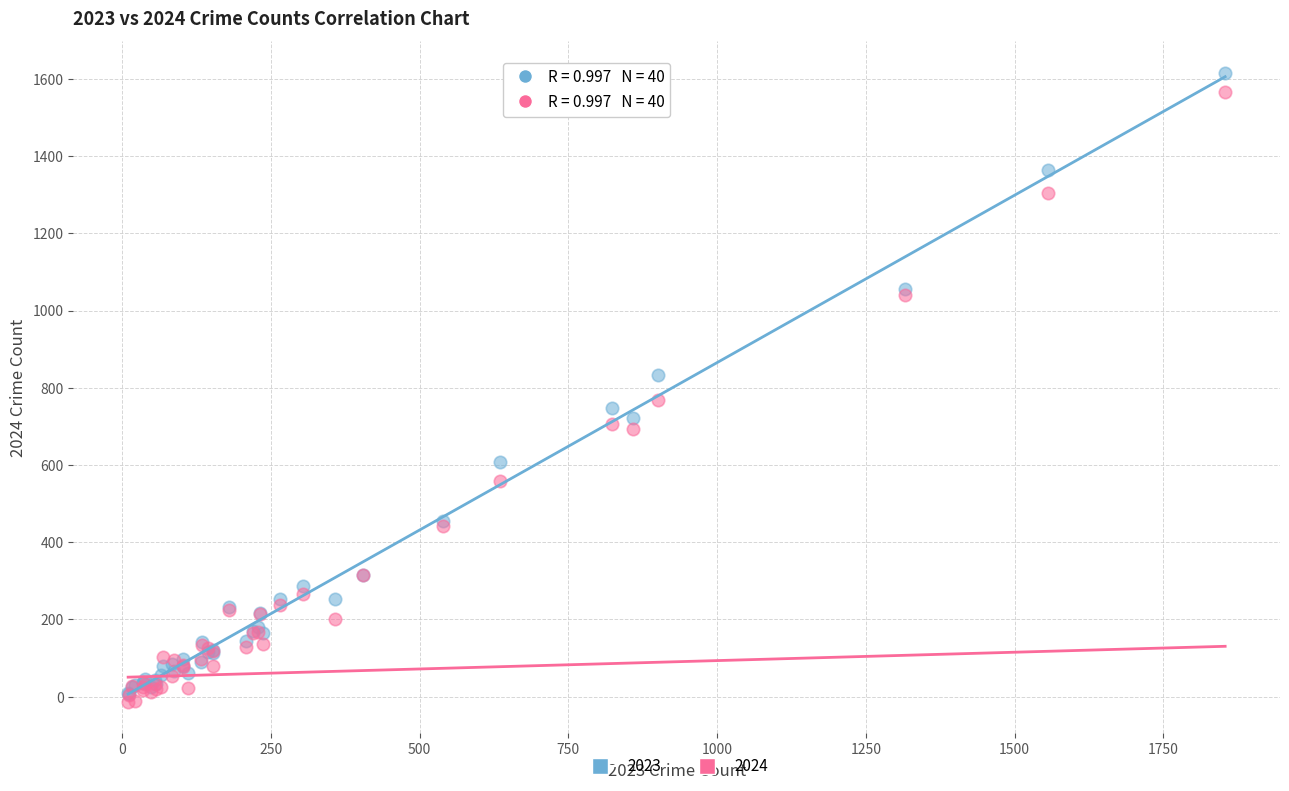

In the 2023 series, what Y value is closest to 811?

834.0